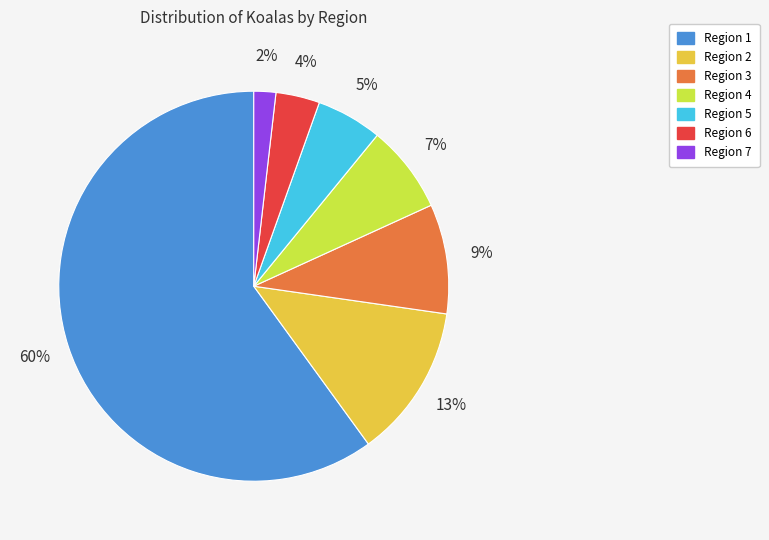

To the nearest percent, what is the average slice percentage?

14%